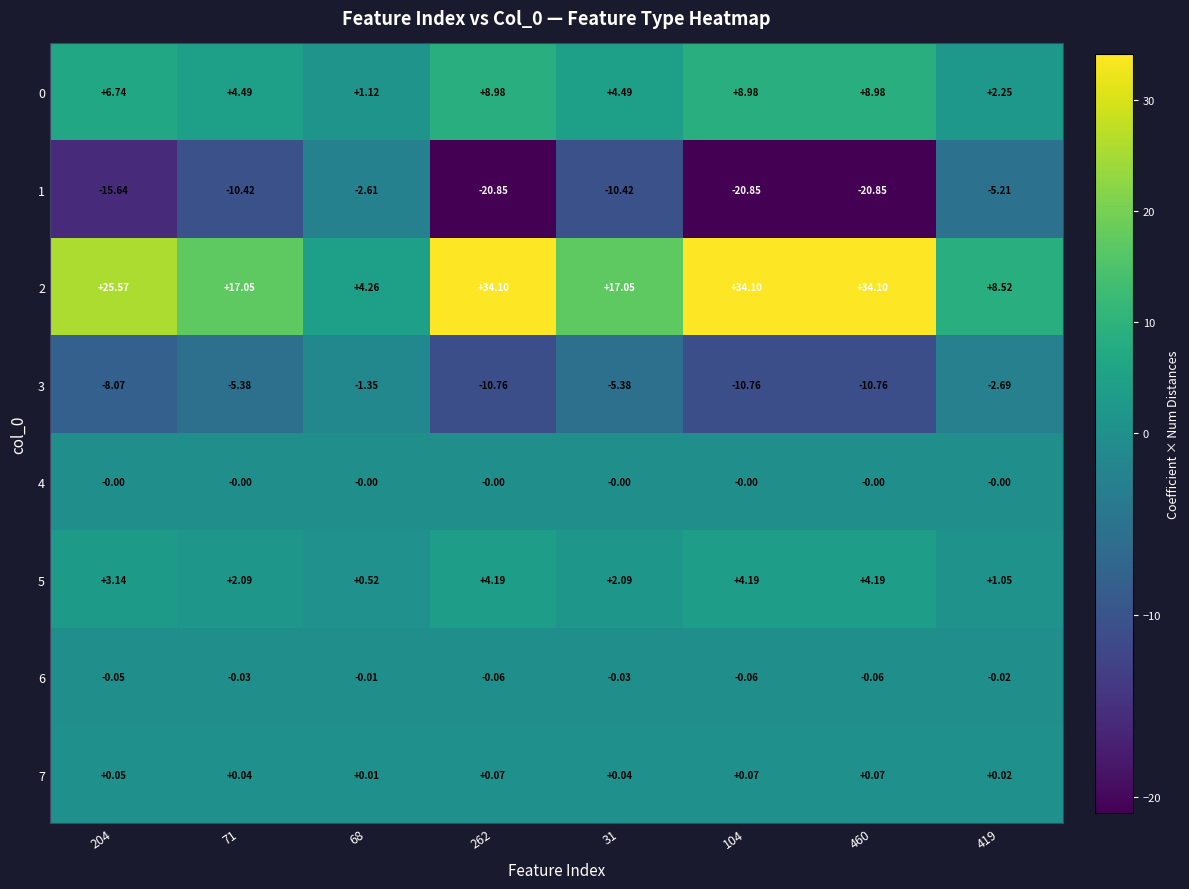

What is the total value across all series at 419?

3.9